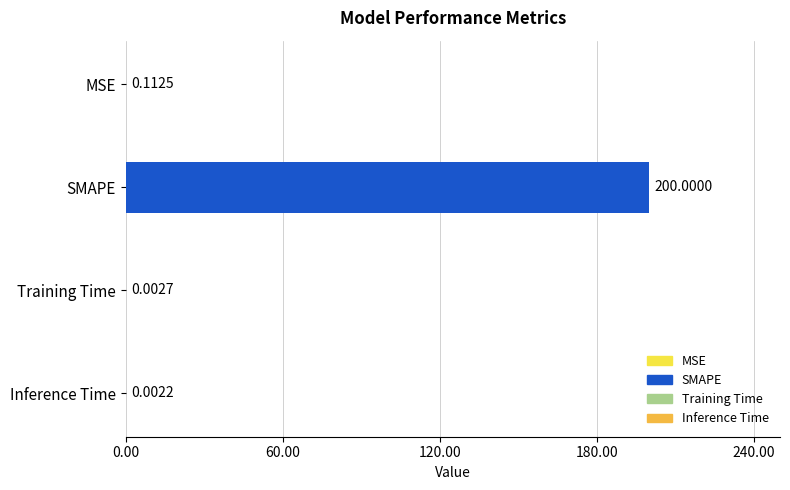

At which category does the chart reach its peak across all series?

SMAPE